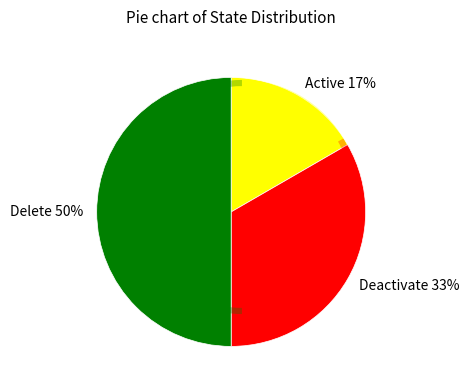

What is the largest slice in the pie chart?

Delete